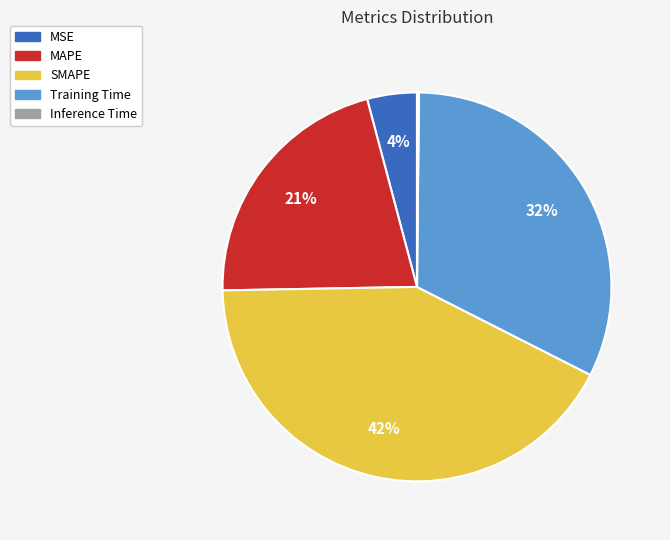

Which slice is the largest?

SMAPE